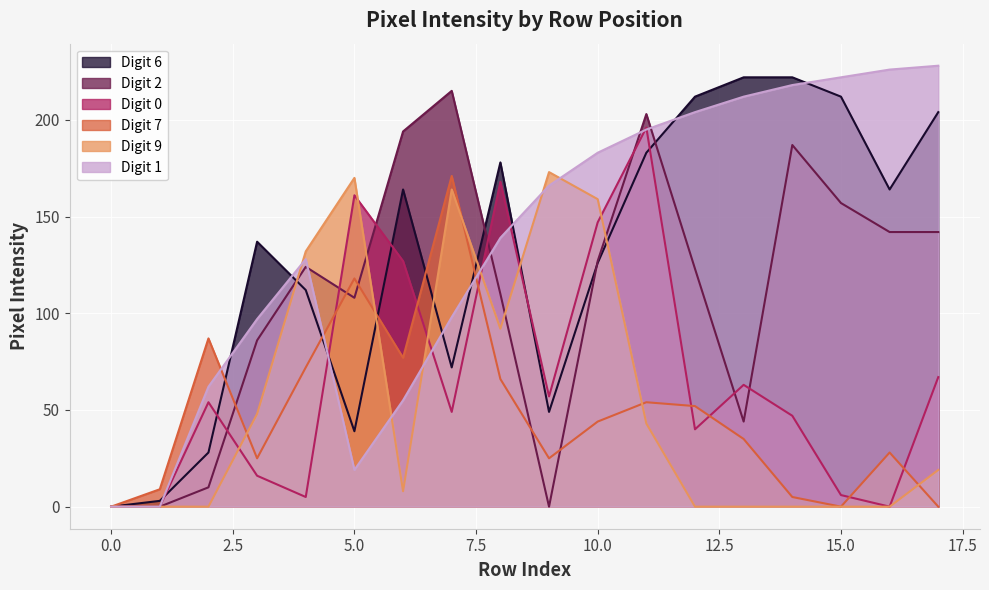

How many data points does each series have?

18